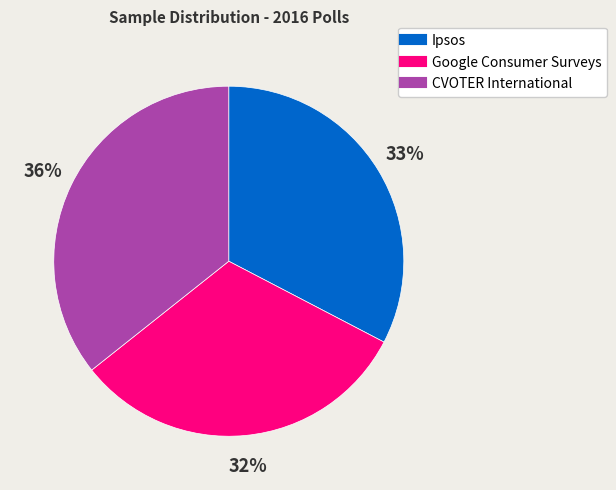

To the nearest percent, what is the average slice percentage?

33%